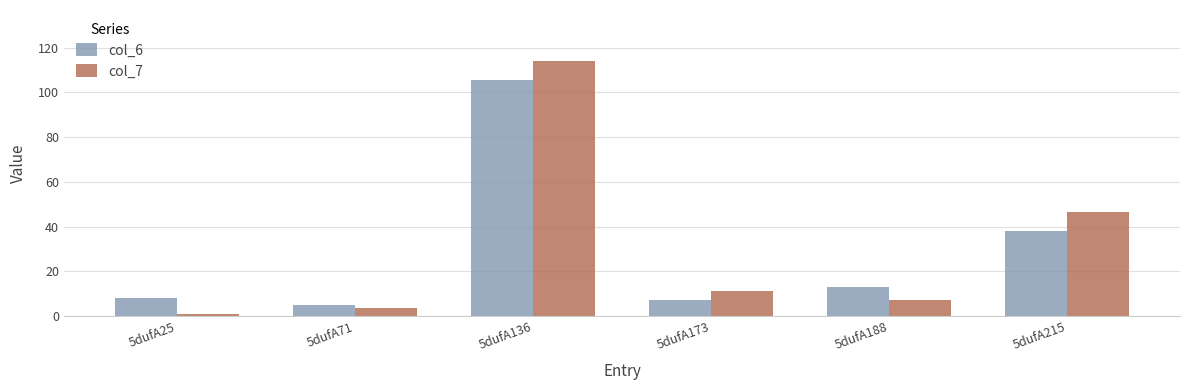

What is the total value across all series at 5dufA215?

84.5